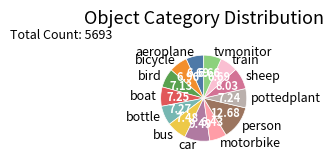

Does any single category account for the majority?

No